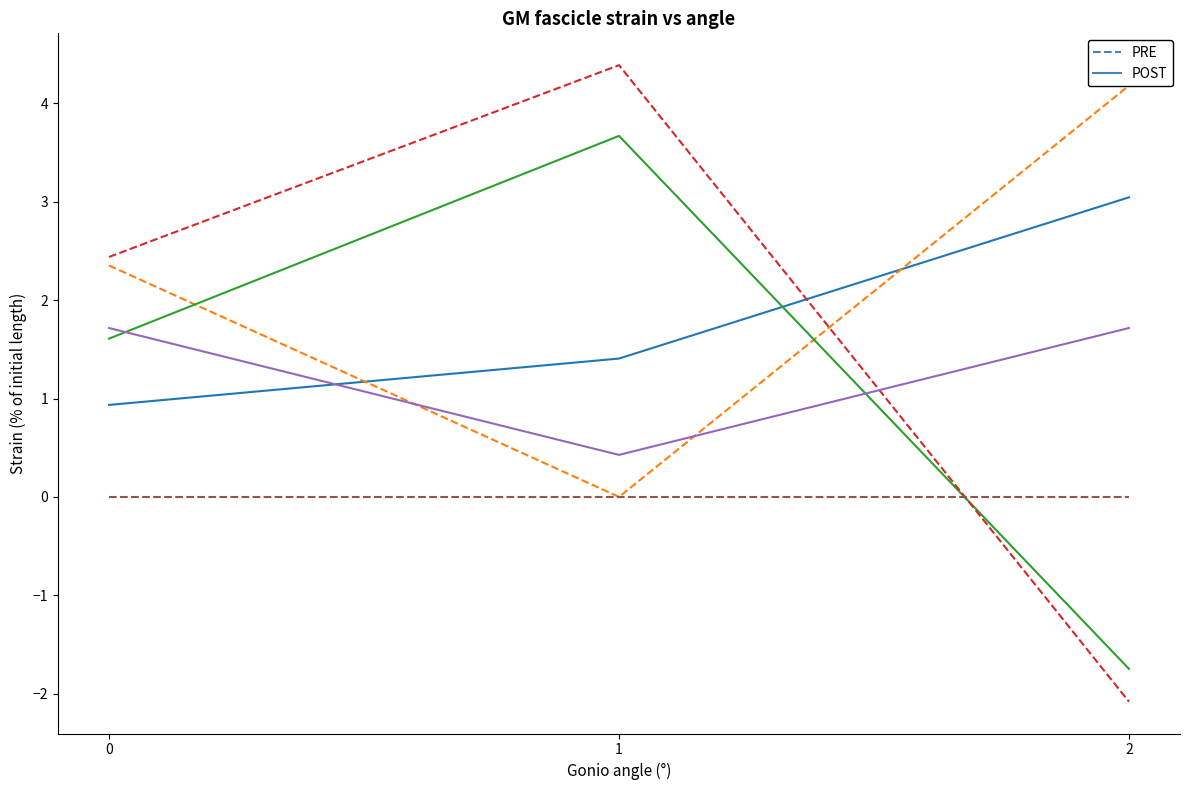

What is the difference between the maximum and minimum values in the col_10 series?

5.4